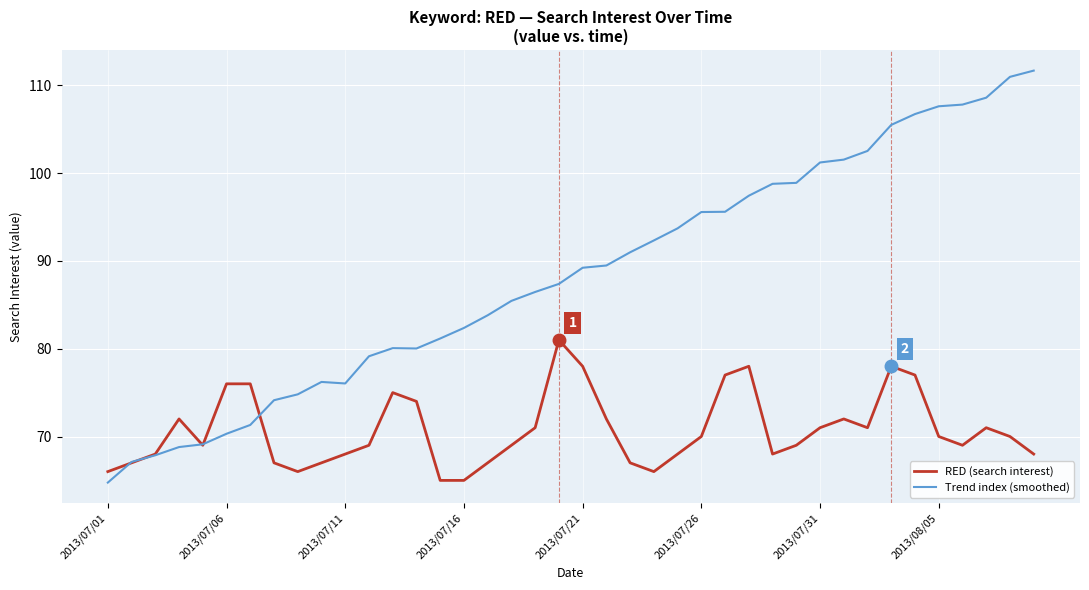

Rank the series by their average value, from highest to lowest.

Trend index (smoothed), RED (search interest)